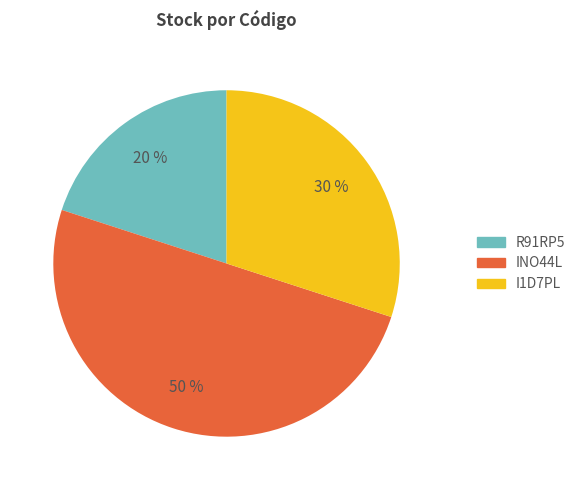

What is the largest slice in the pie chart?

INO44L